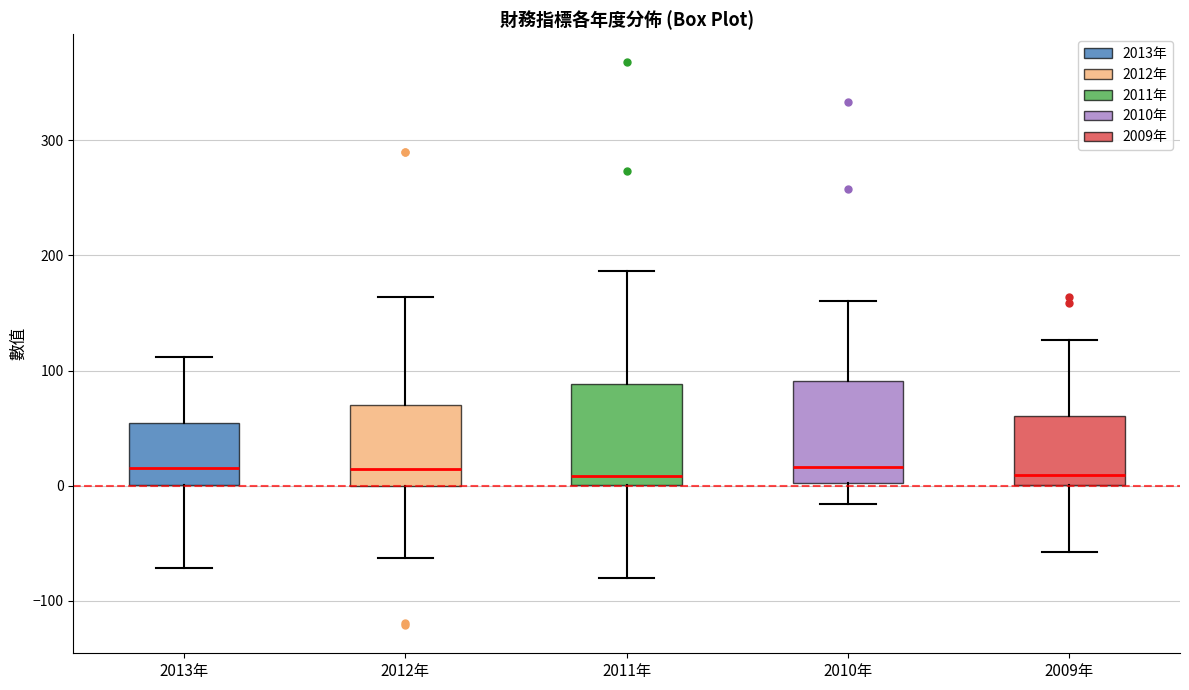

Where is the lower edge of the box for 2010年 on the y-axis? The values are not printed on the chart, so give them approximately, as read against the axis.

0